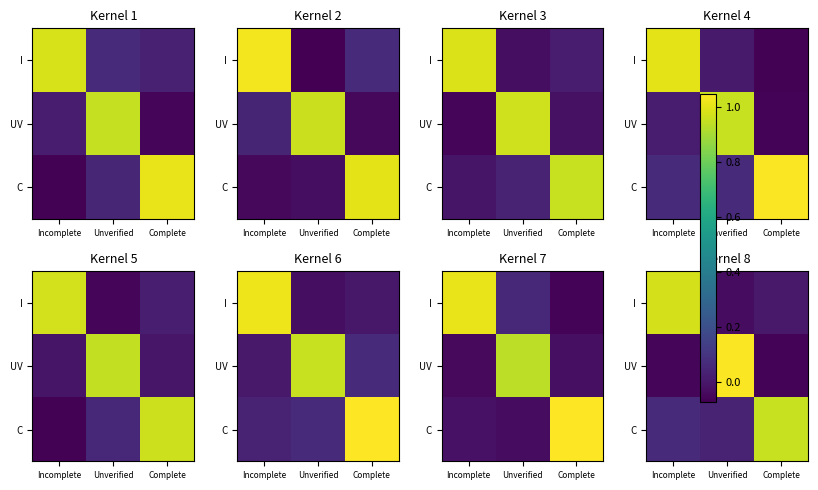

What is the total value across all series at Complete?

0.9